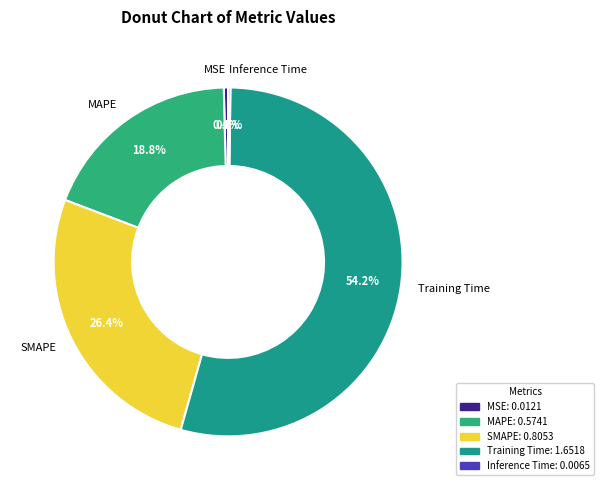

Is the sum of MSE and Training Time greater than half?

Yes